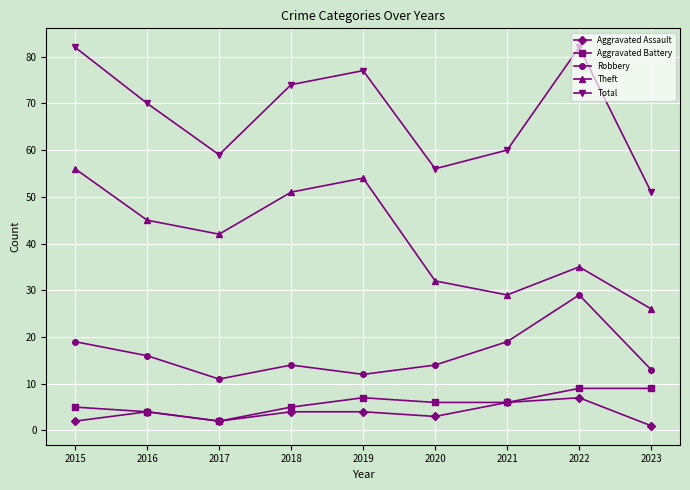

What is the value of the Theft point at the 6th from the left?

32